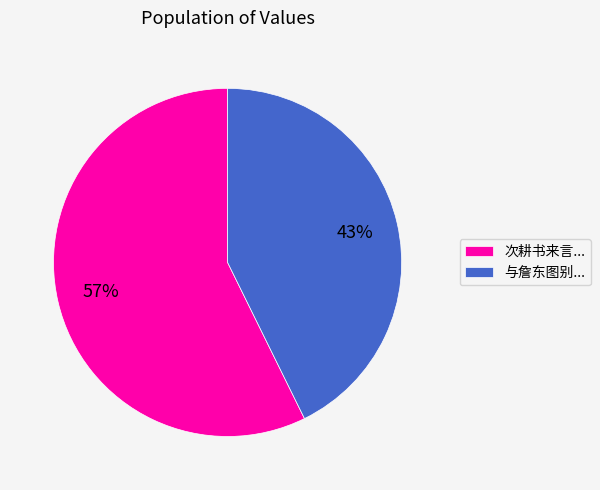

Which has a higher value, 次耕书来言... or 与詹东图别...?

次耕书来言...